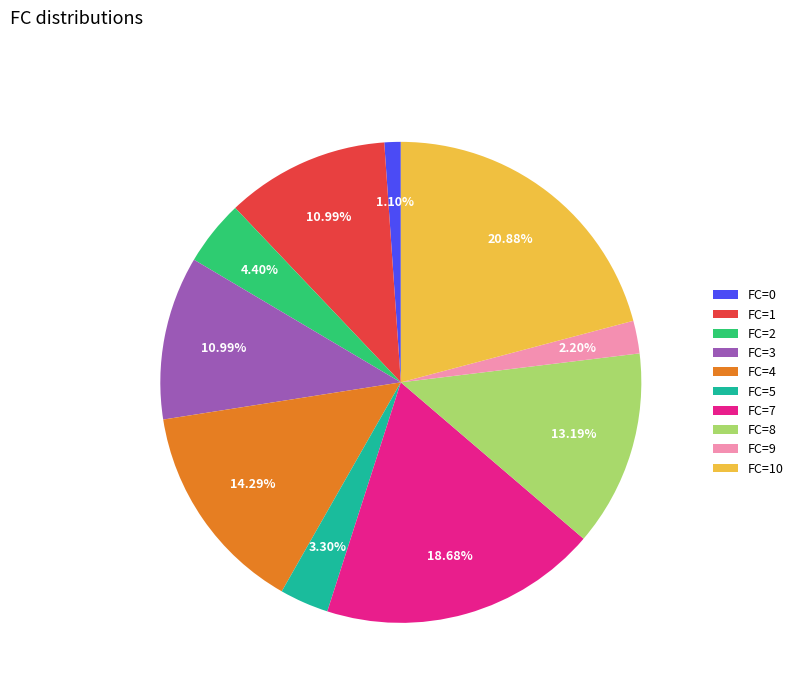

What is the ratio of the value at FC=10 to the value at FC=5?

6.3